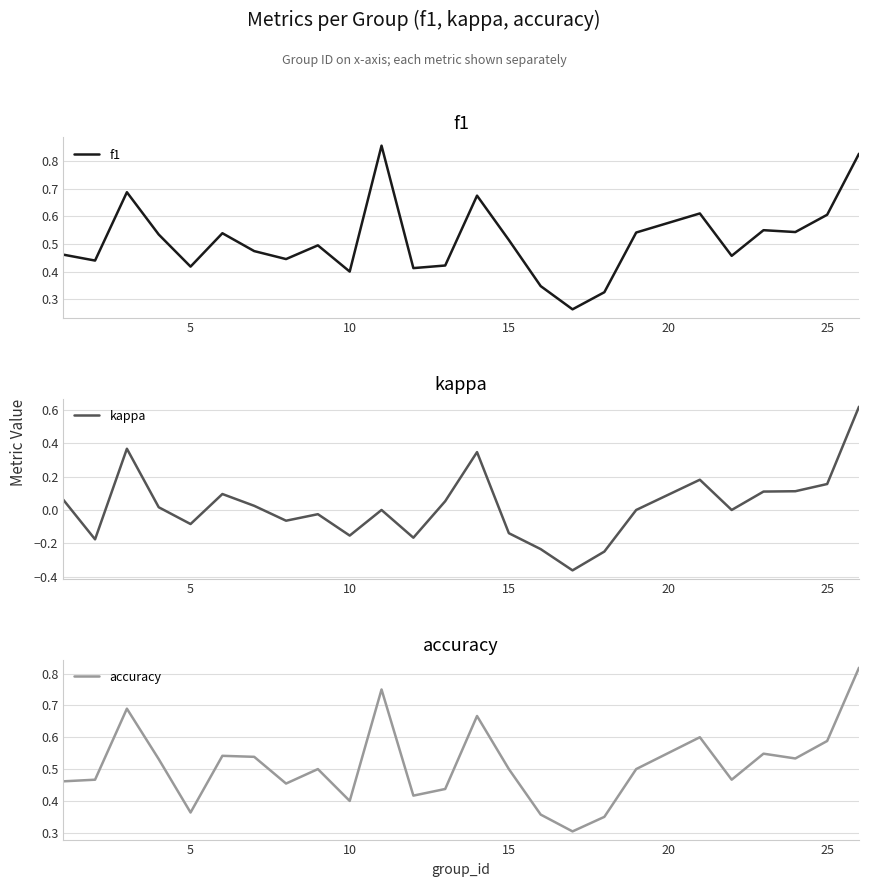

True or false: accuracy has a value of 0.1 at 8.

False